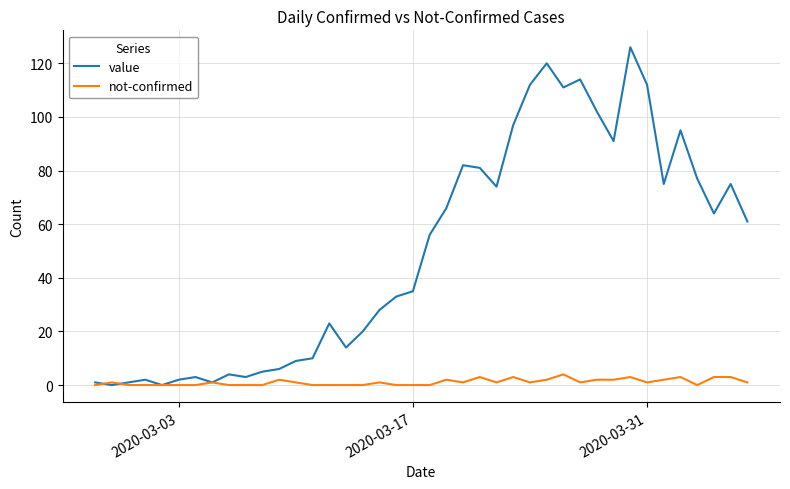

Rank the series by their maximum value, from lowest to highest.

not-confirmed, value